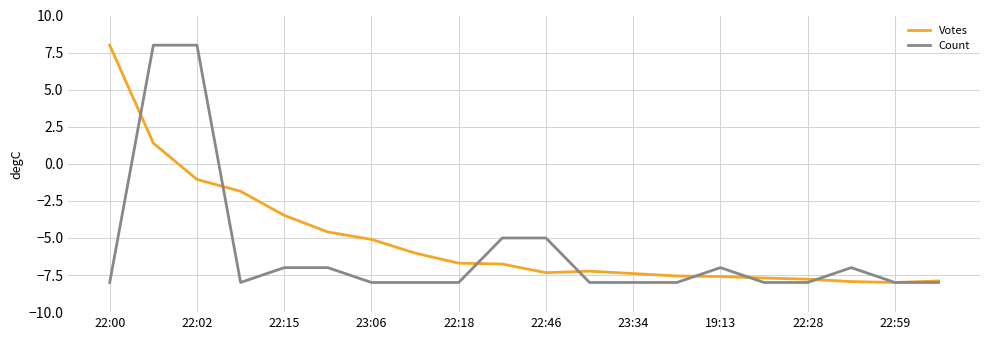

How many negative values does the Votes series have?

18